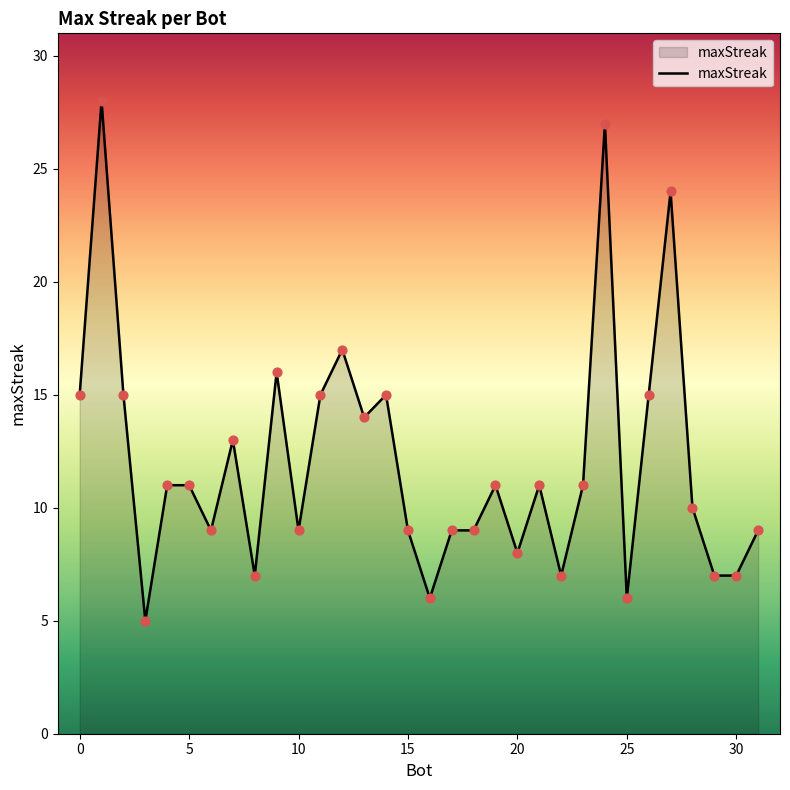

What is the difference between the maximum and minimum values?

23